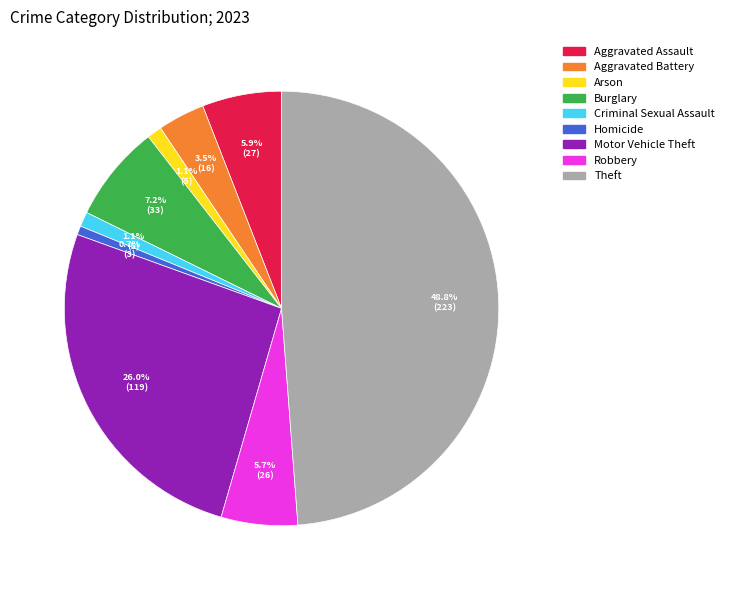

What is the ratio of the value at Motor Vehicle Theft to the value at Theft?

0.5